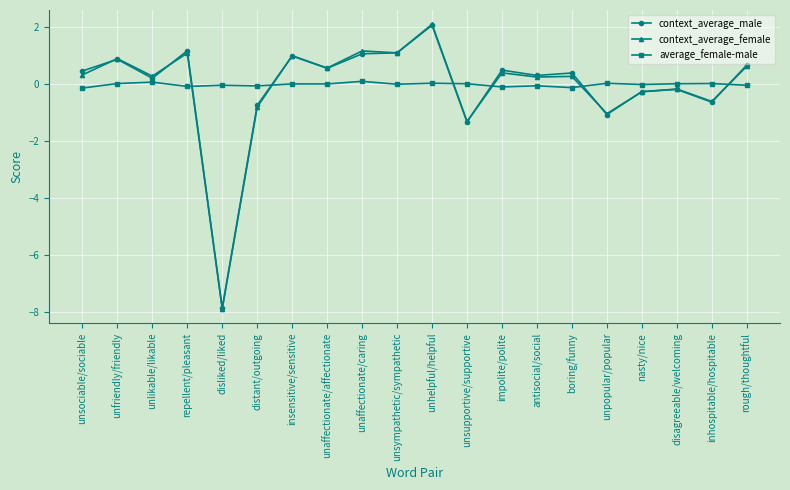

True or false: context_average_male has a value of 0.5 at unfriendly/friendly.

False